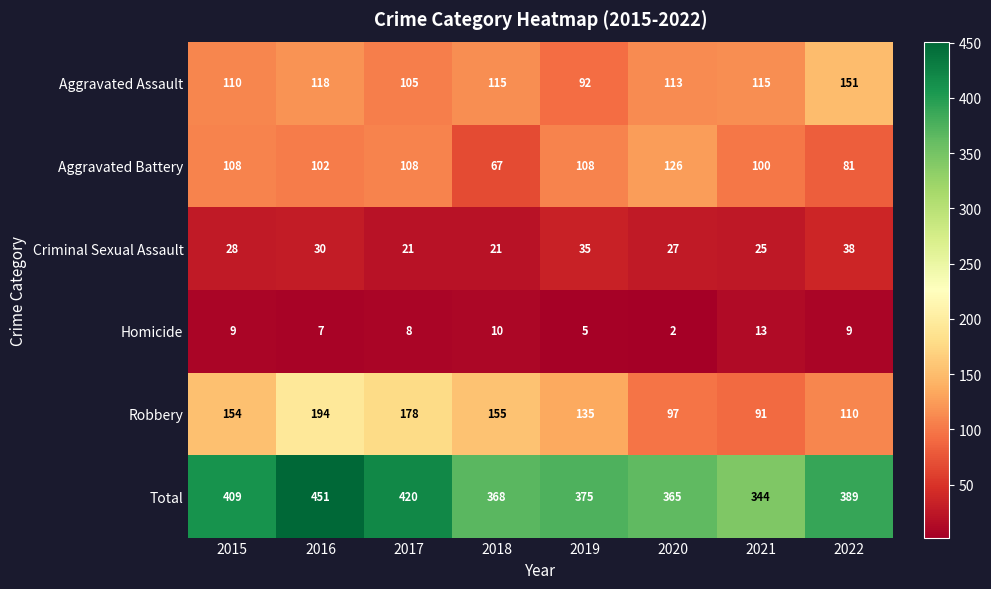

How many data points in Aggravated Battery are less than 108?

4